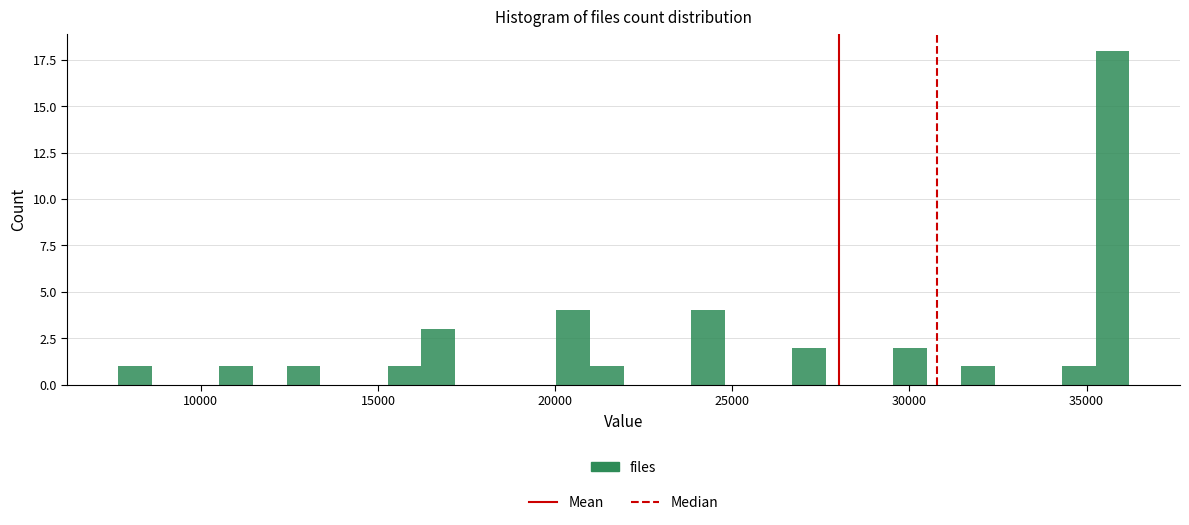

Around what value on the x-axis is the tallest bar? Give the approximate position of its centre, as read against the axis.

35500